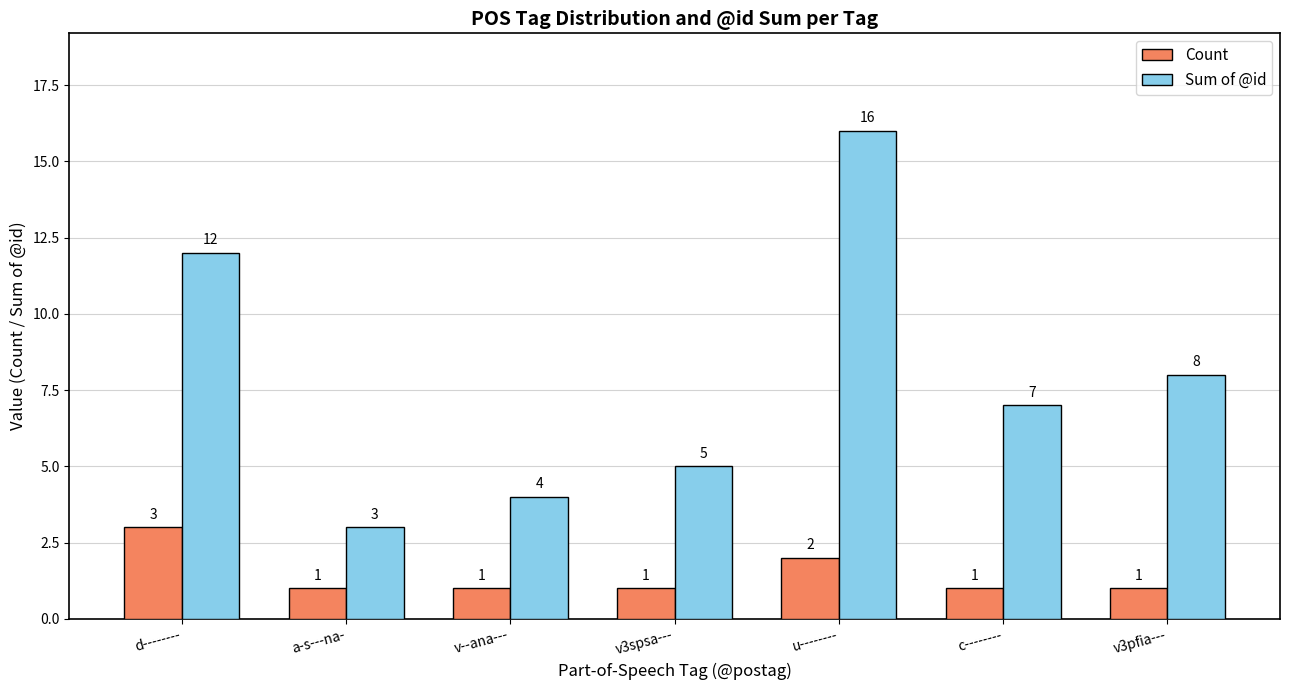

The value of Count at u-------- is 1. True or false?

False